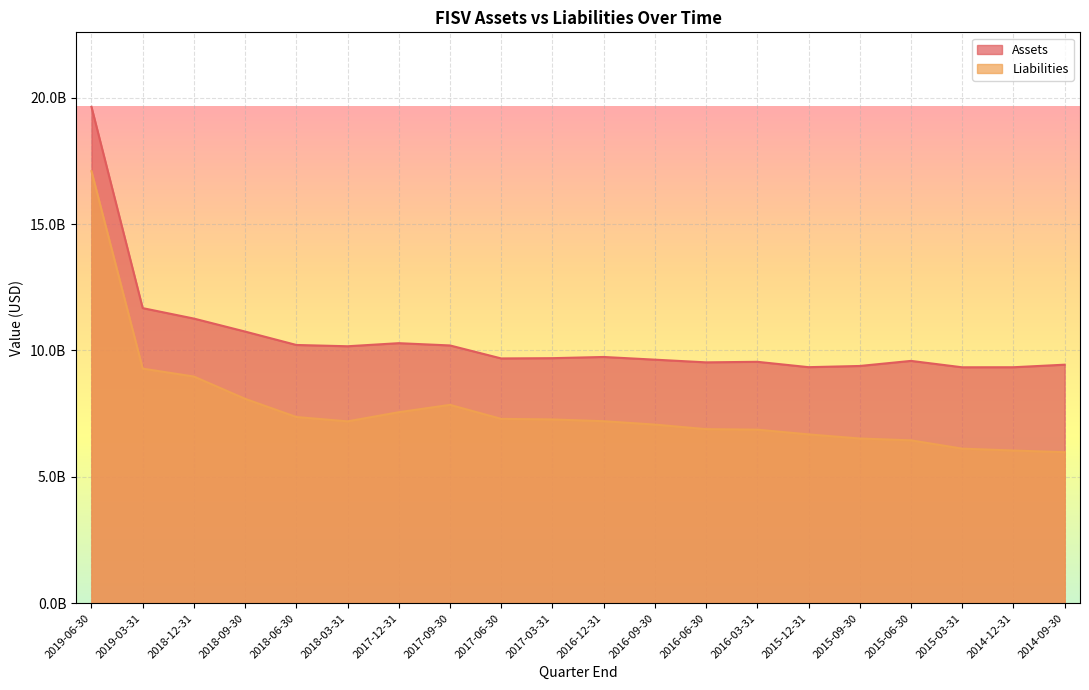

What is the maximum value shown in the chart?

19640000000